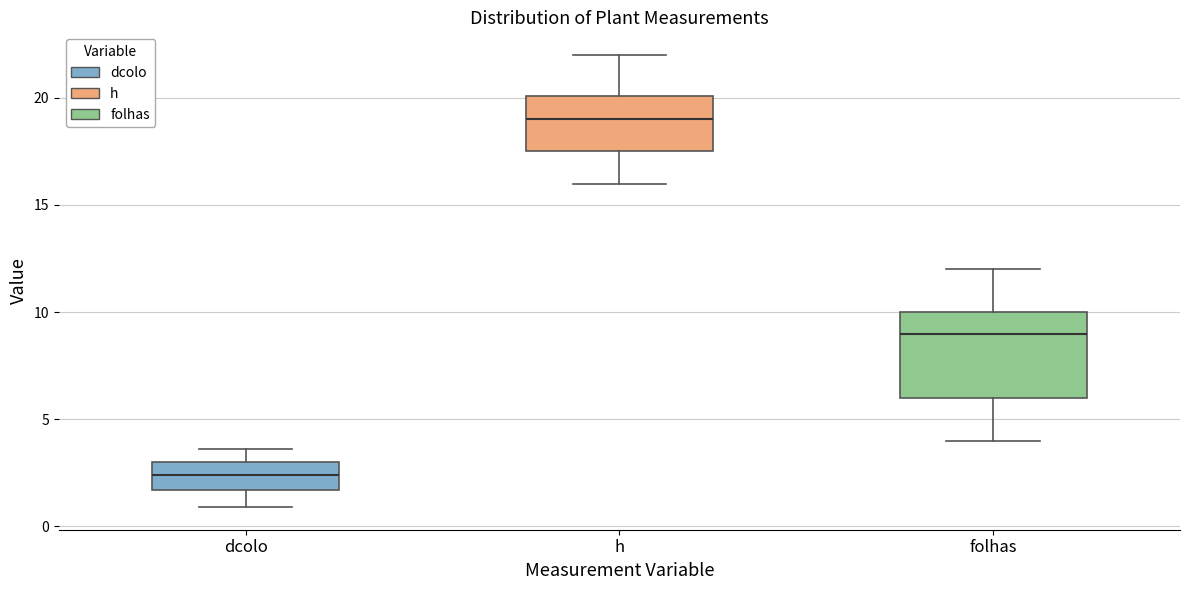

Reading left to right, read every box against the y-axis: the position of its median line, the range the box covers, and the ends of its whiskers. The values are not printed on the chart, so give them approximately, as read against the axis.

dcolo: median 2.5, box 1.5 to 3.0, whiskers 1.0 to 3.5
h: median 19.0, box 17.5 to 20.0, whiskers 16.0 to 22.0
folhas: median 9.0, box 6.0 to 10.0, whiskers 4.0 to 12.0